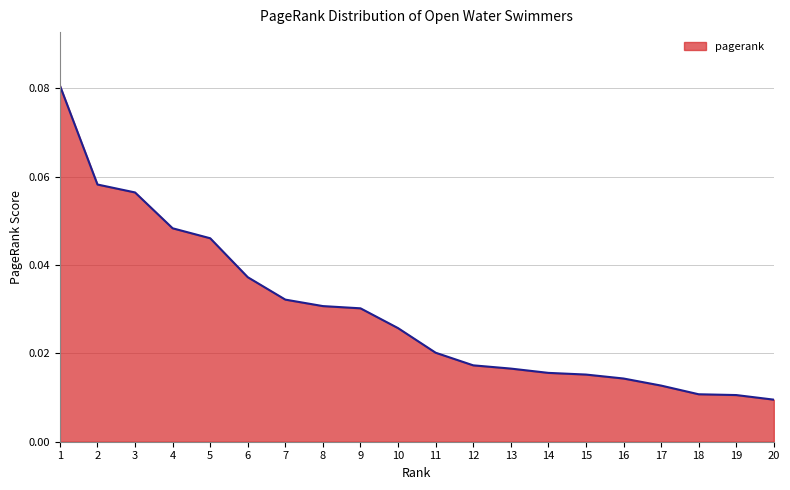

Between 18 and 12, which is larger?

12